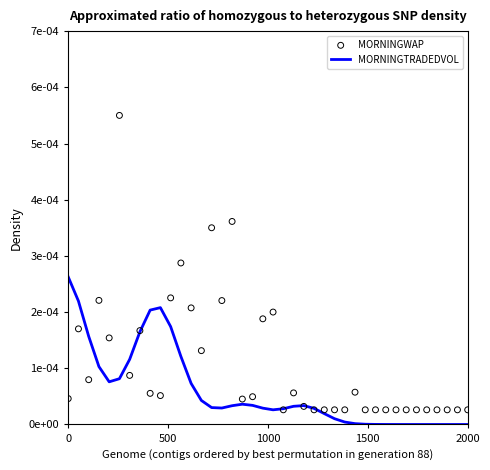

Which series reaches the minimum Y coordinate?

MORNINGTRADEDVOL